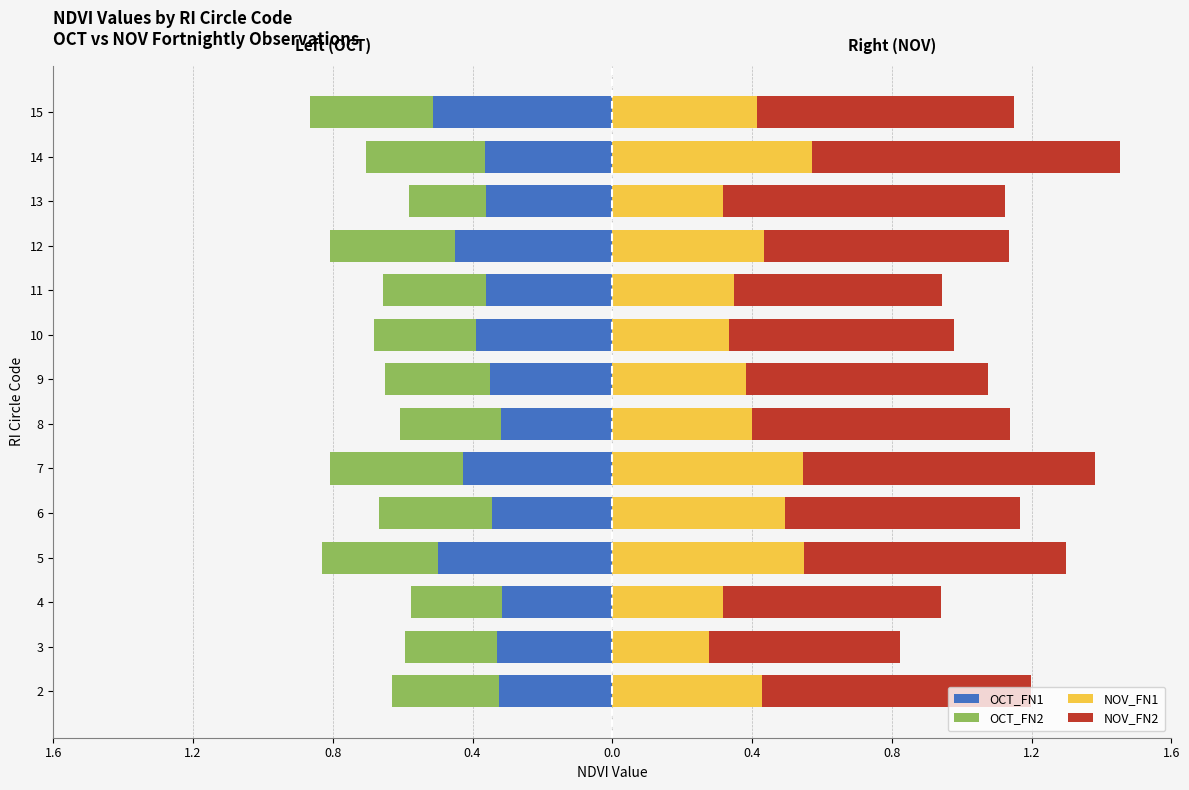

What are all the series names shown in the legend?

OCT_FN1, OCT_FN2, NOV_FN1, NOV_FN2